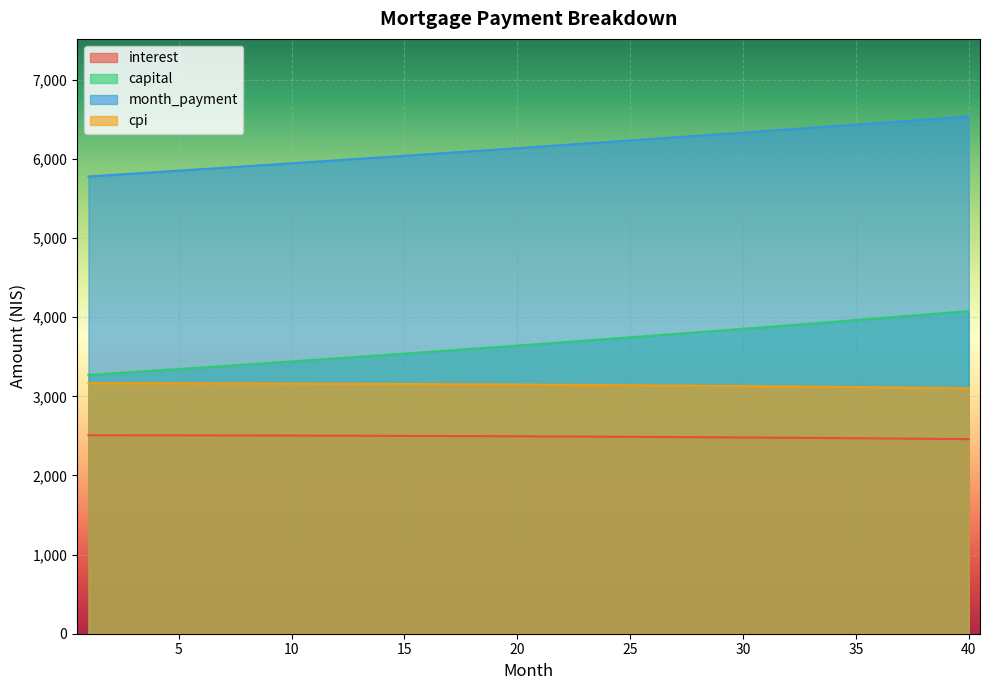

List the series in order of their peak value, lowest first.

interest, cpi, capital, month_payment